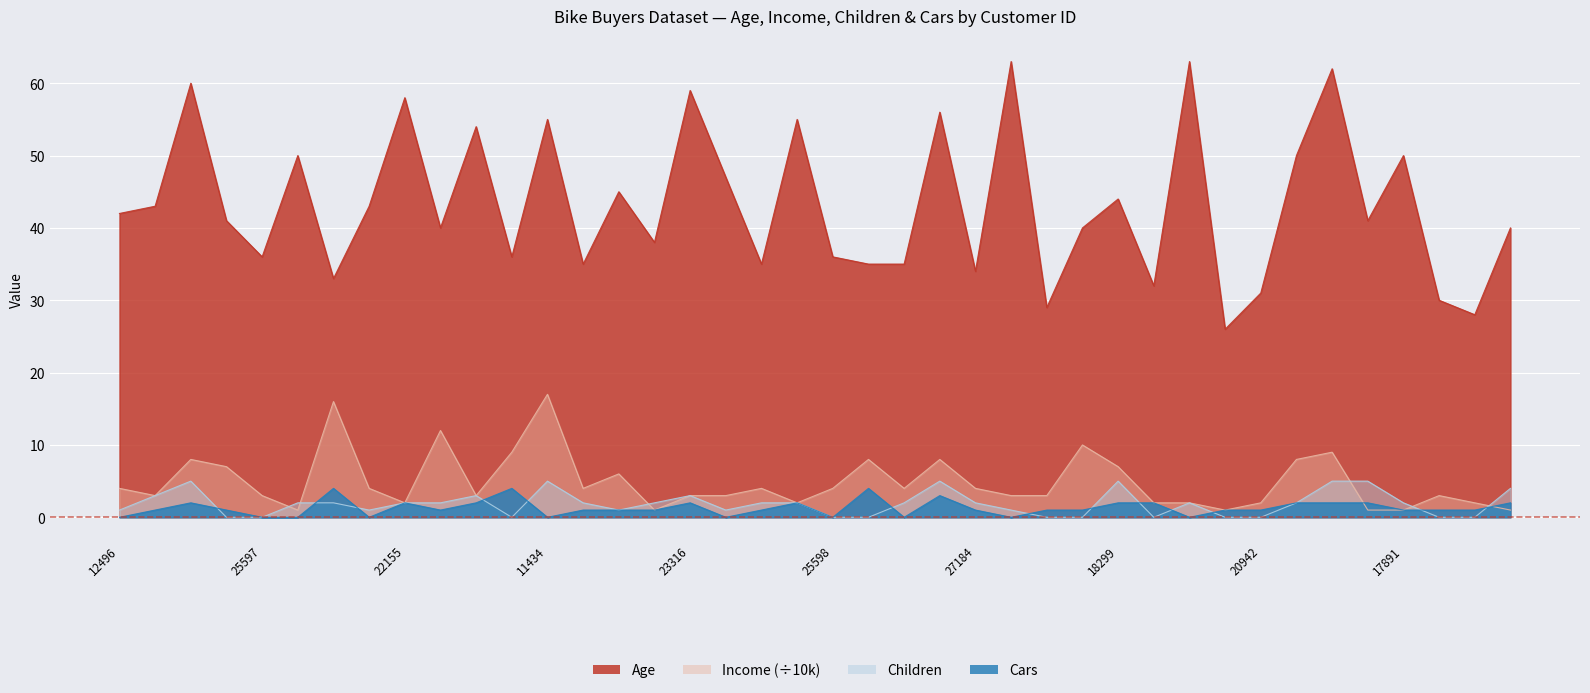

List the series in order of their peak value, lowest first.

Cars, Children, Income, Age